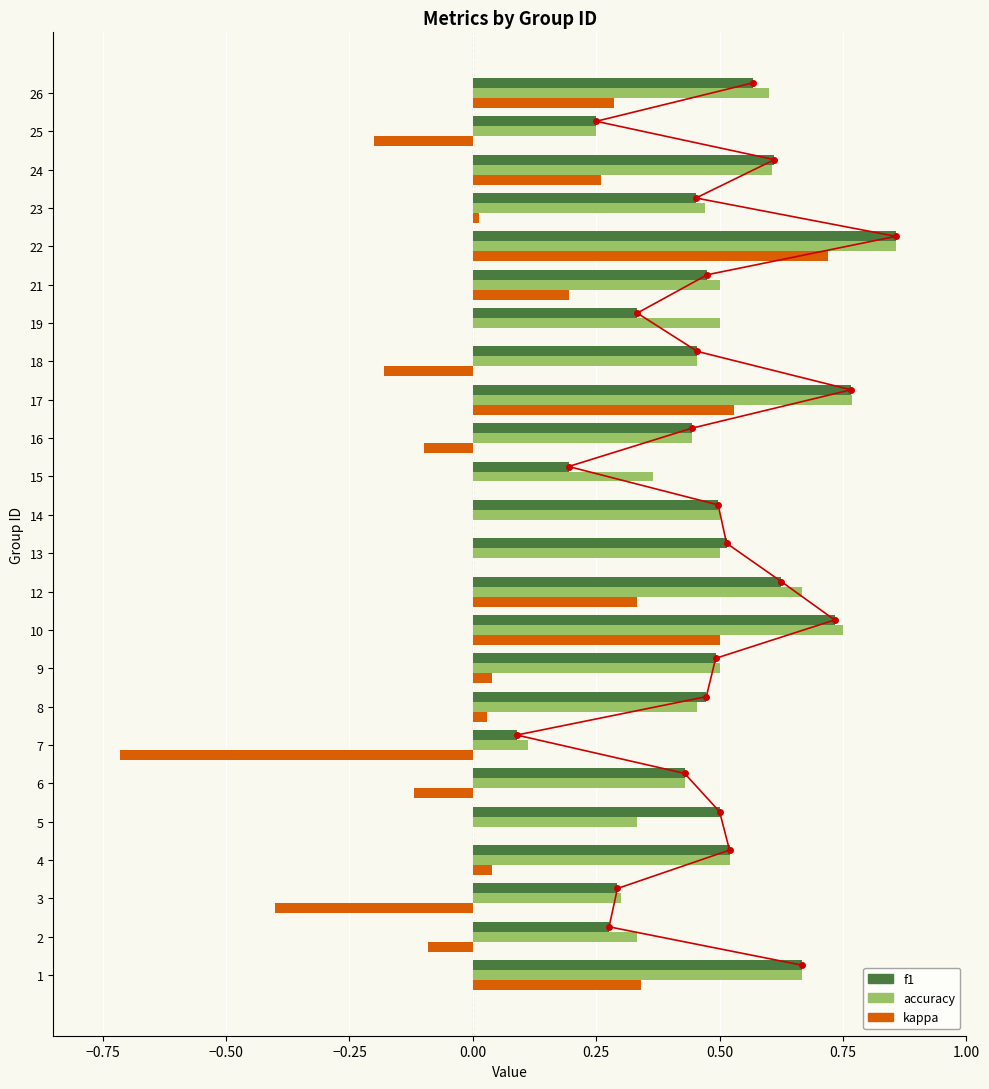

True or false: kappa has a value of 0.0 at 15.

True